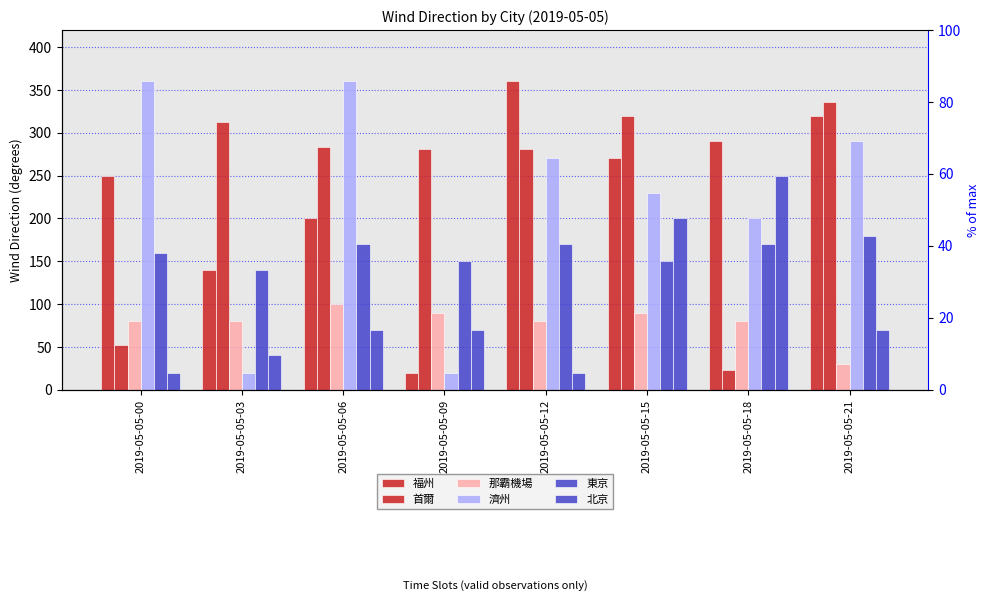

What value does the 東京 series have at 2019-05-05-03, to the nearest 5?

140